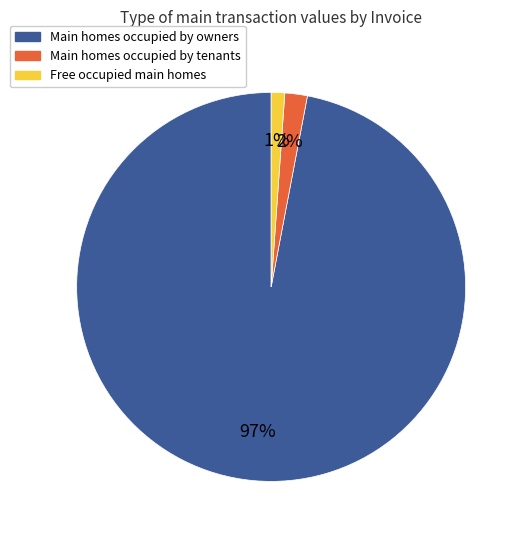

Is there any slice that represents more than half of the pie?

Yes